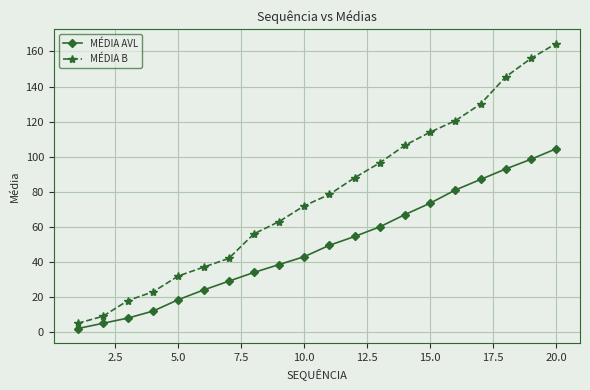

Which series has the largest range (max minus min)?

MÉDIA B